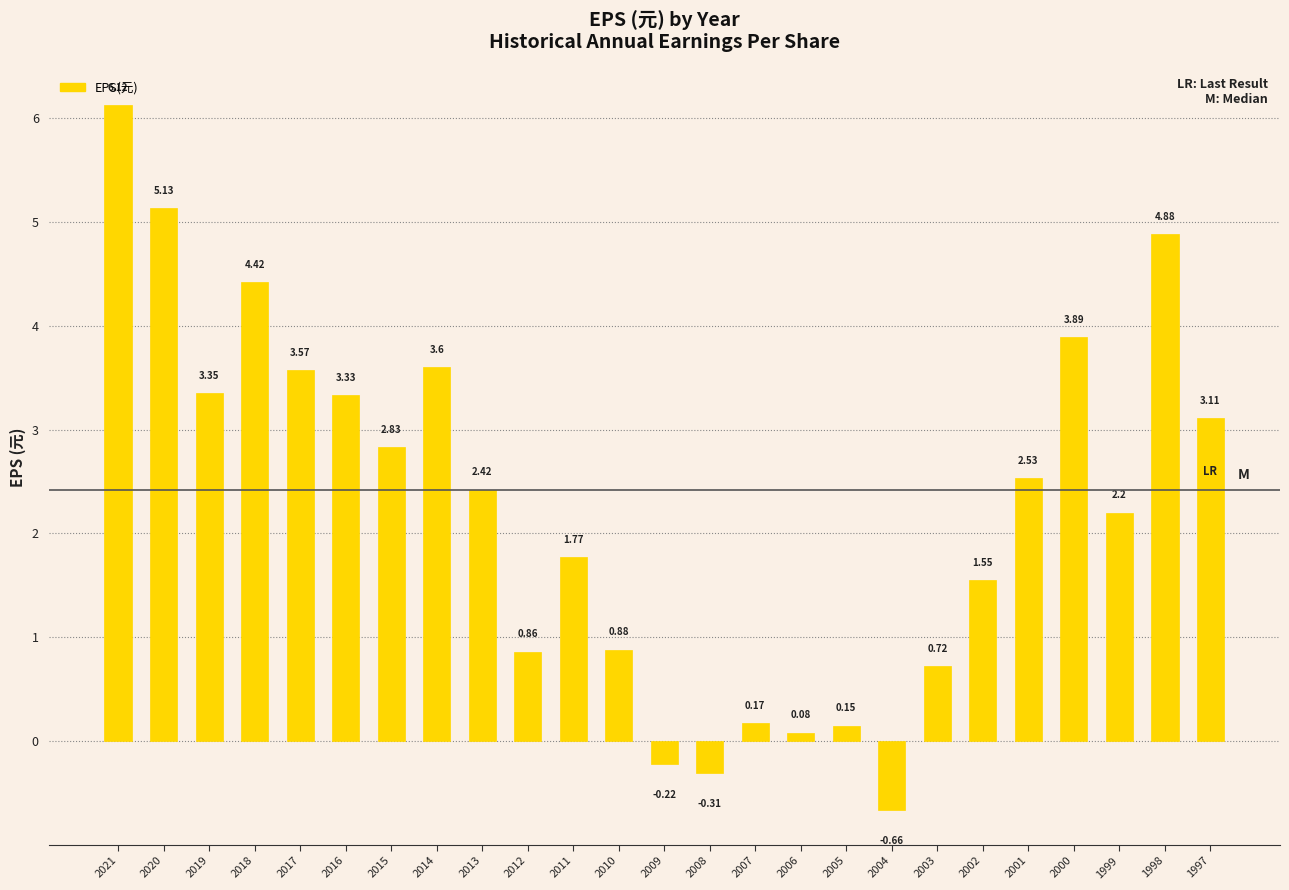

At which category does the chart reach its peak across all series?

2021